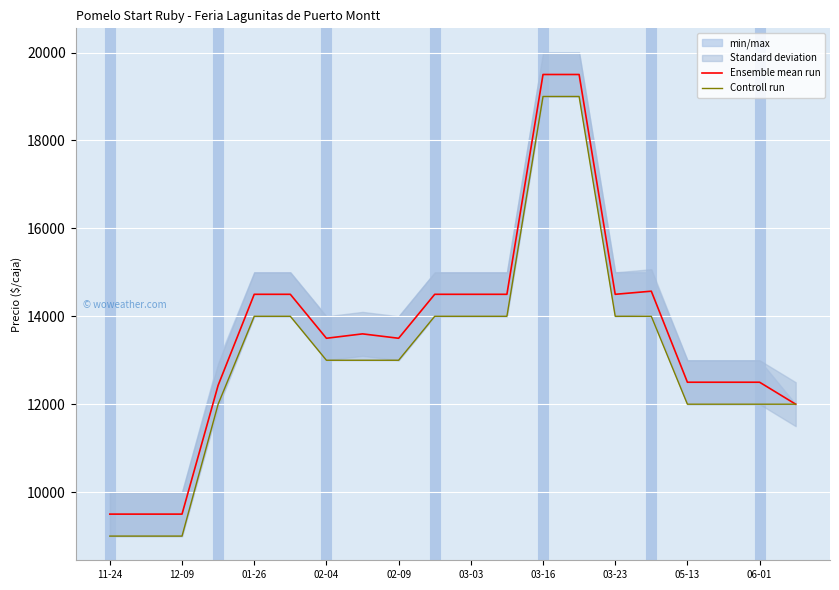

What is the highest value of the Ensemble mean run series?

19500